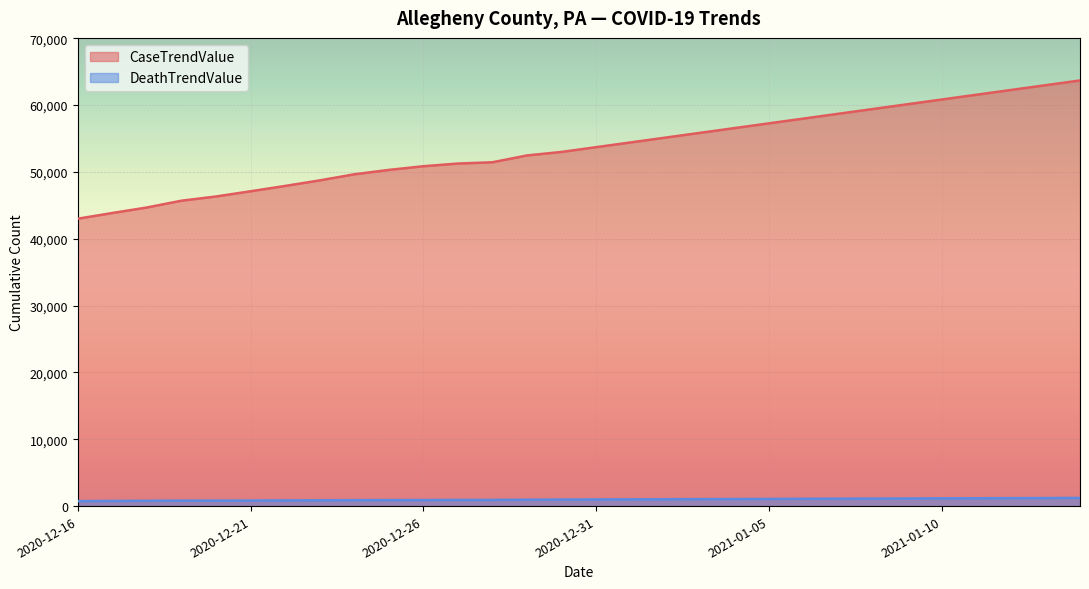

Rank the categories by CaseTrendValue value from highest to lowest.

2021-01-14, 2021-01-13, 2021-01-12, 2021-01-11, 2021-01-10, 2021-01-09, 2021-01-08, 2021-01-07, 2021-01-06, 2021-01-05, 2021-01-04, 2021-01-03, 2021-01-02, 2021-01-01, 2020-12-31, 2020-12-30, 2020-12-29, 2020-12-28, 2020-12-27, 2020-12-26, 2020-12-25, 2020-12-24, 2020-12-23, 2020-12-22, 2020-12-21, 2020-12-20, 2020-12-19, 2020-12-18, 2020-12-17, 2020-12-16